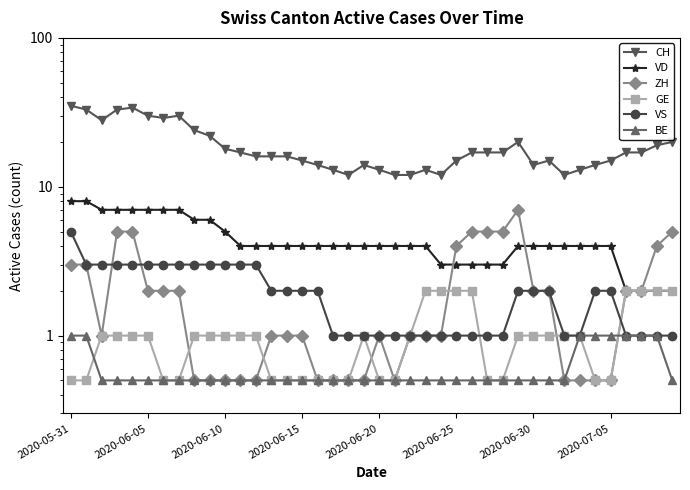

Is the value of VD at 2020-06-10 greater than the value of CH at 9?

No